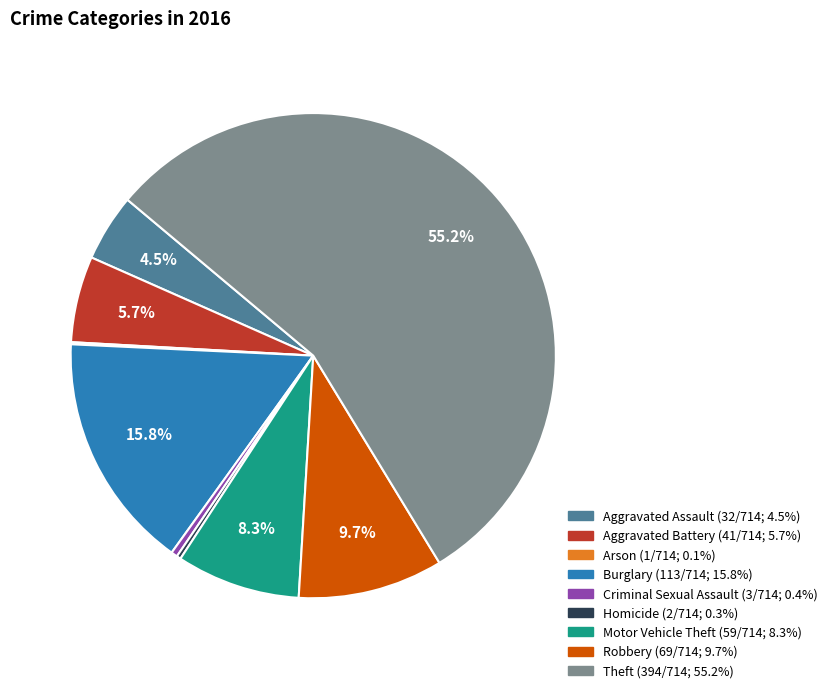

What is the largest slice in the pie chart?

Theft